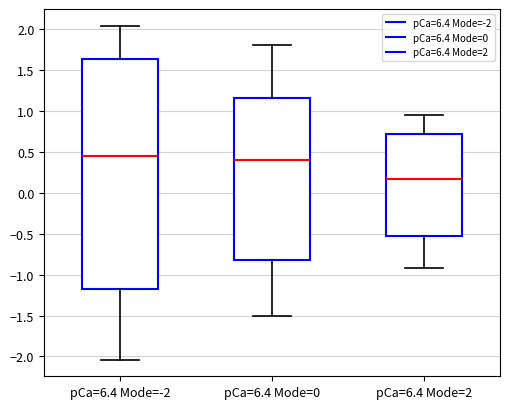

Reading left to right, read every box against the y-axis: the position of its median line, the range the box covers, and the ends of its whiskers. The values are not printed on the chart, so give them approximately, as read against the axis.

pCa=6.4 Mode=-2: median 0.45, box -1.15 to 1.65, whiskers -2.05 to 2.05
pCa=6.4 Mode=0: median 0.40, box -0.80 to 1.15, whiskers -1.50 to 1.80
pCa=6.4 Mode=2: median 0.15, box -0.55 to 0.70, whiskers -0.90 to 0.95